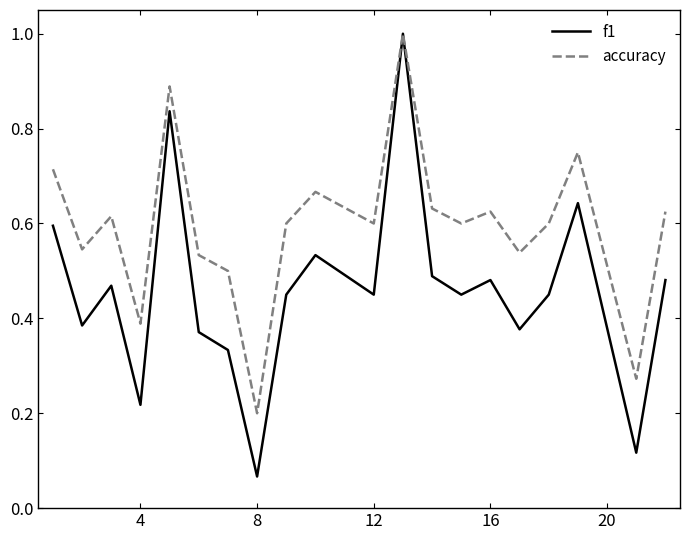

What is the maximum value shown in the chart?

1.0